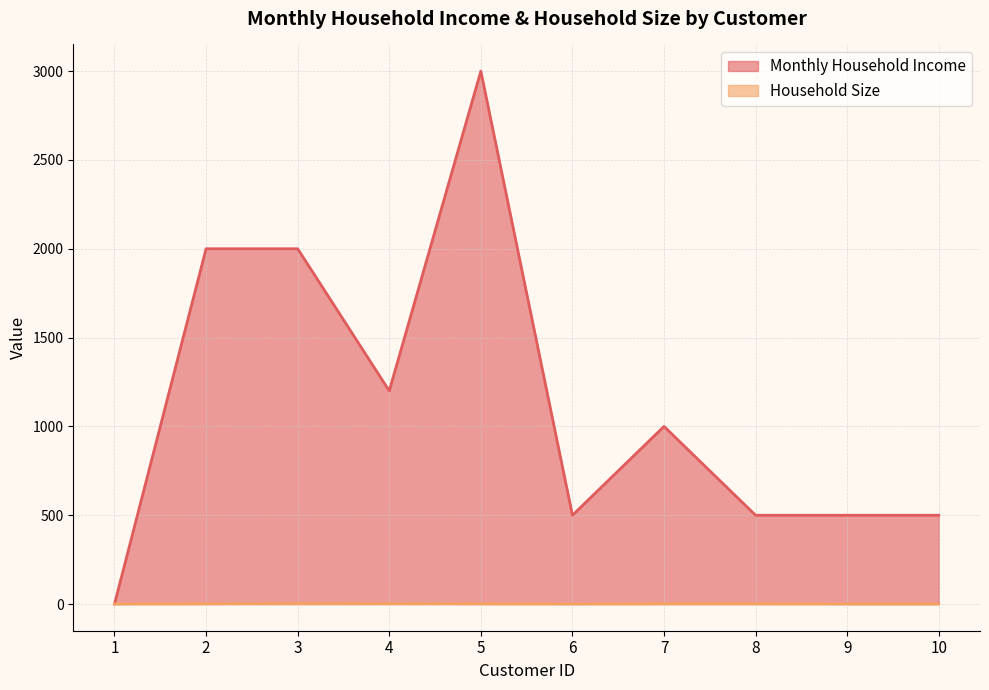

At which label does Monthly Household Income first exceed 1000?

2